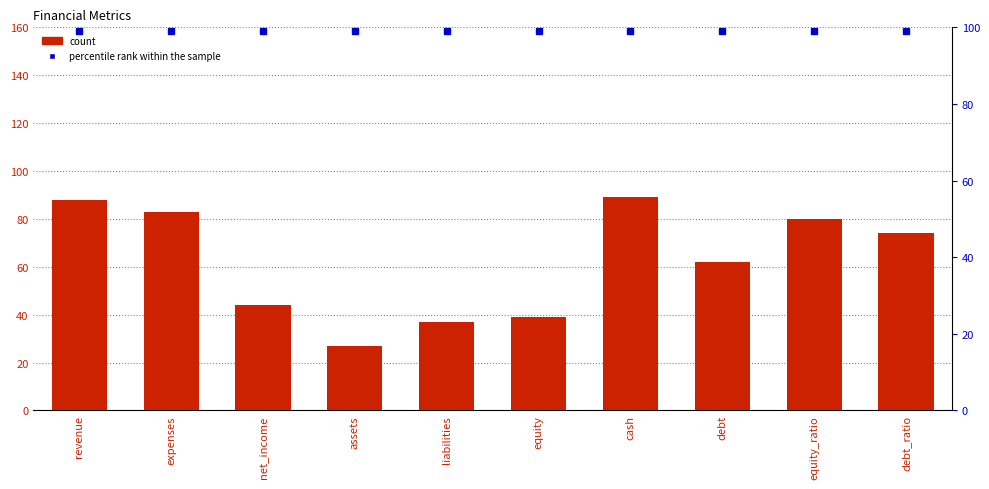

At revenue, list the series in order from smallest to largest.

value, percentile rank within the sample